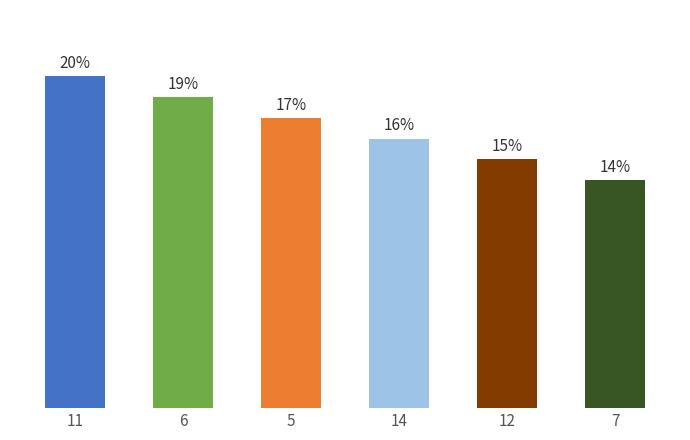

List the labels in order of value, smallest first.

7, 12, 14, 5, 6, 11